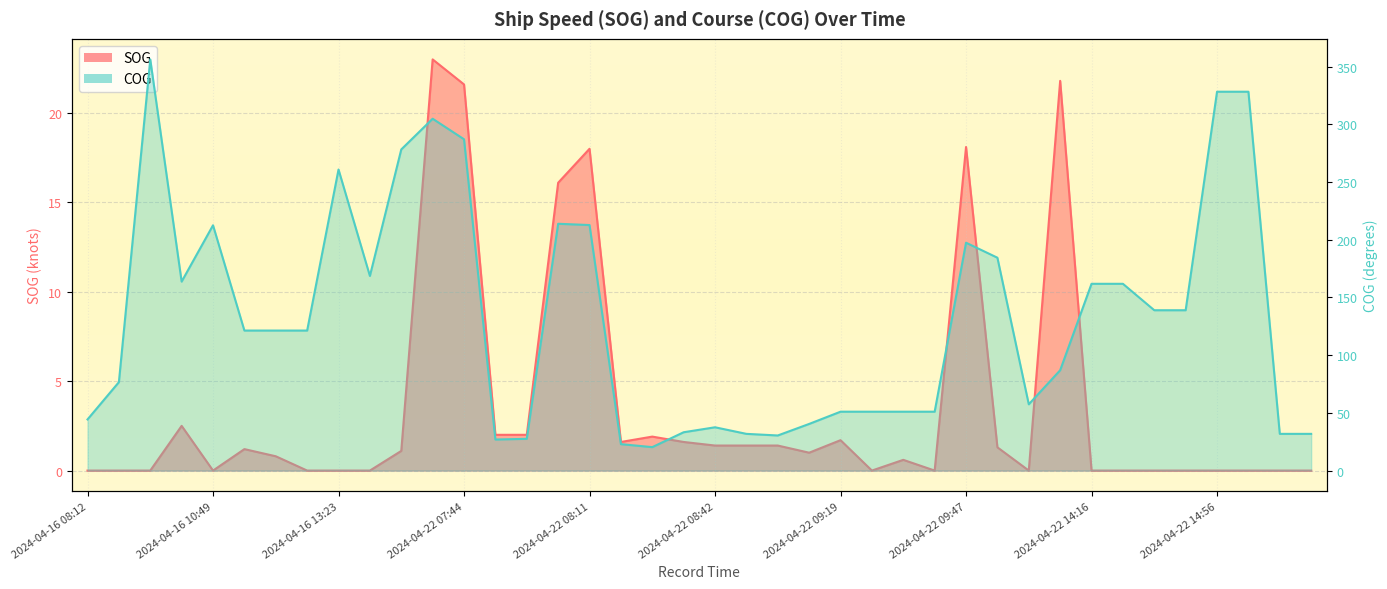

What position from the right is 2024-04-16 13:23?

32